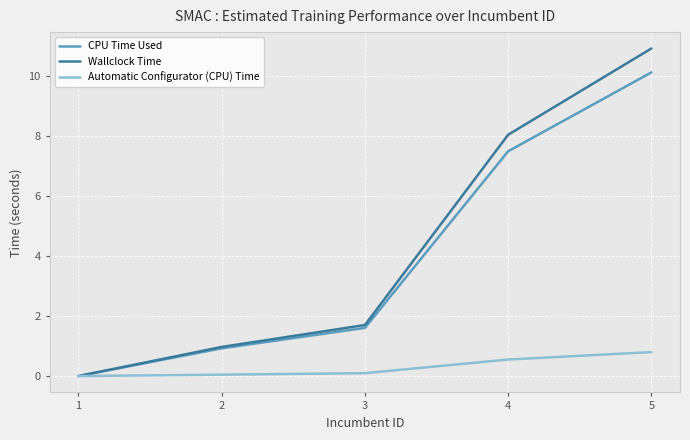

True or false: CPU Time Used has a value of 7.5 at 4.

True